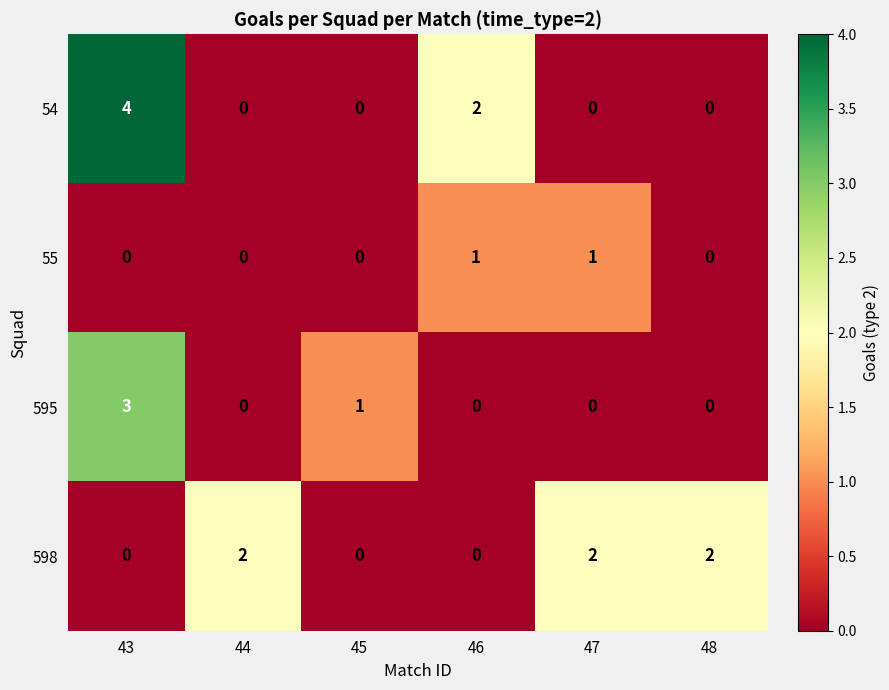

What is the difference between the highest and lowest values at 45?

1